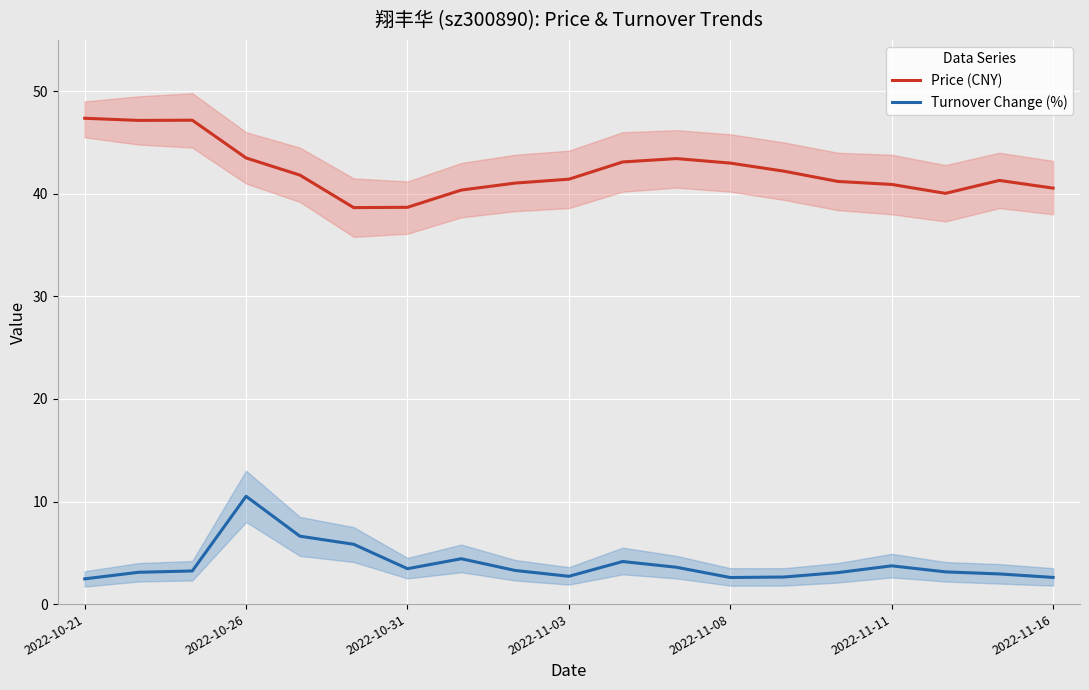

True or false: Price (CNY) has a value of 40.0 at 16.

True